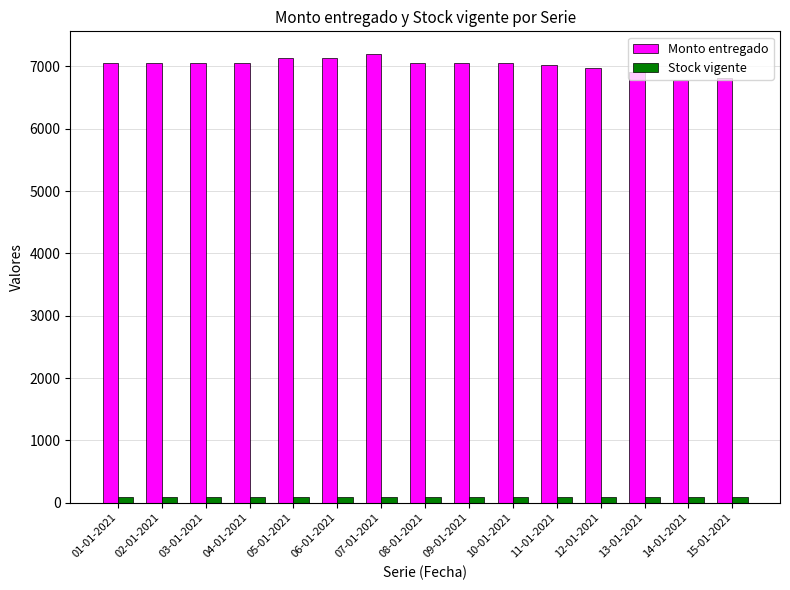

The Monto entregado series shows 7050 at 03-01-2021. True or false?

True